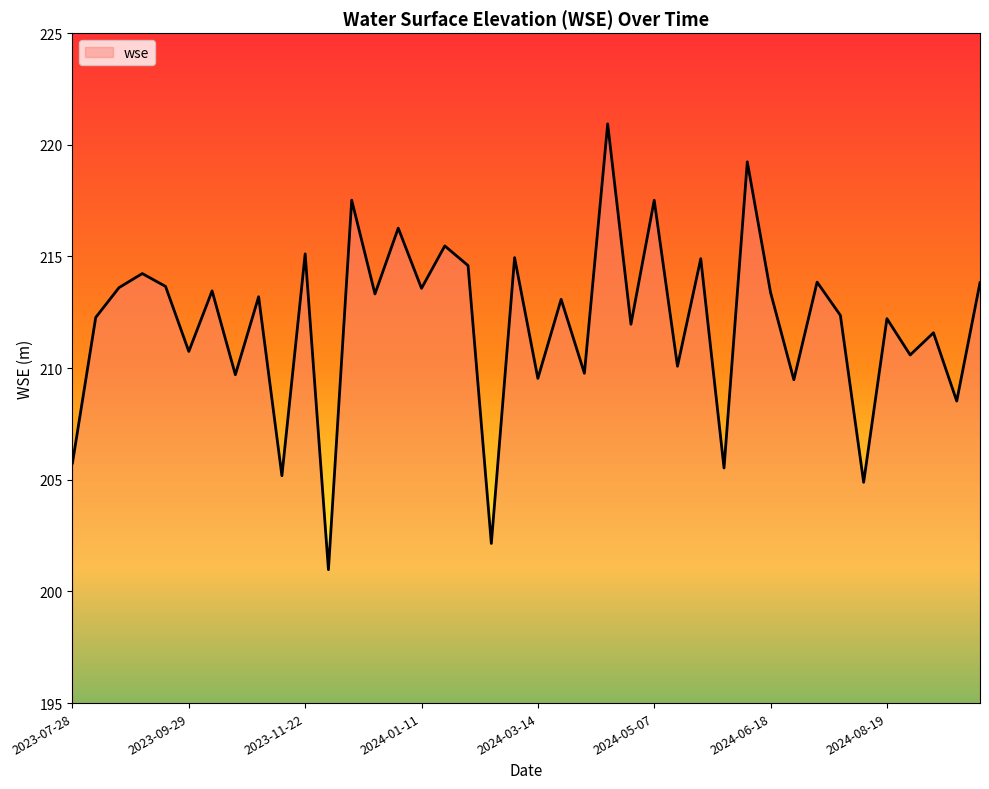

What is the difference between the maximum and minimum values?

20.0